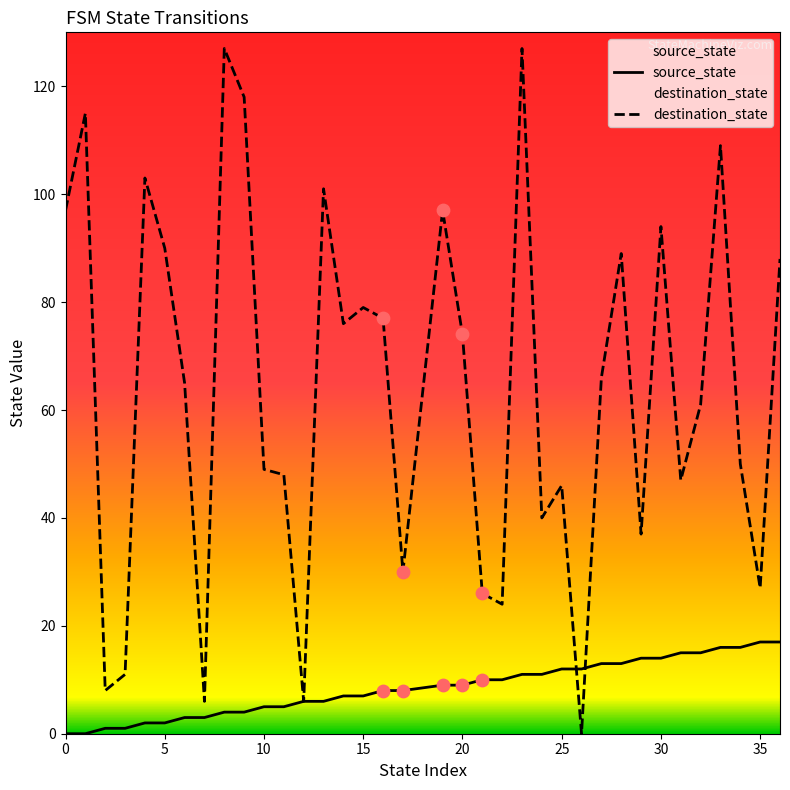

Which series has the widest spread of Y values?

destination_state